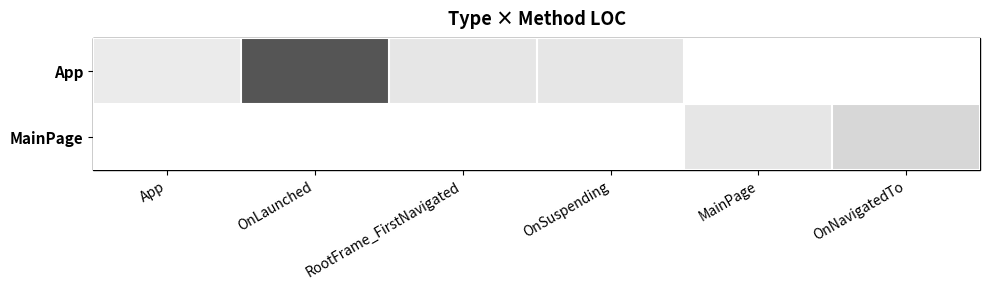

What is the maximum value shown in the chart?

48